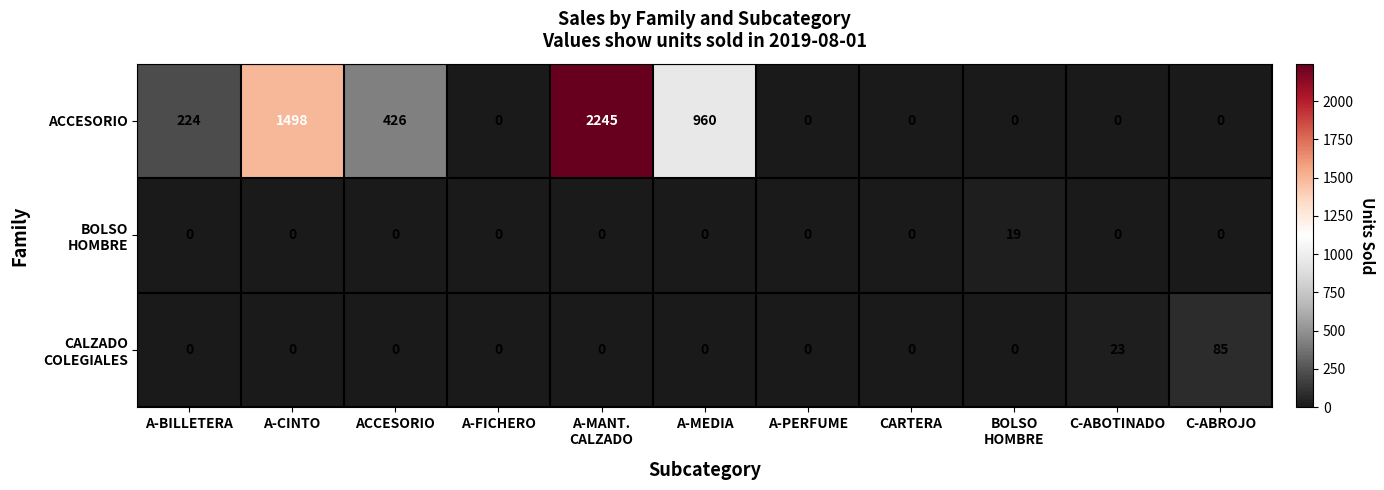

Which series has the largest total across all categories?

ACCESORIO